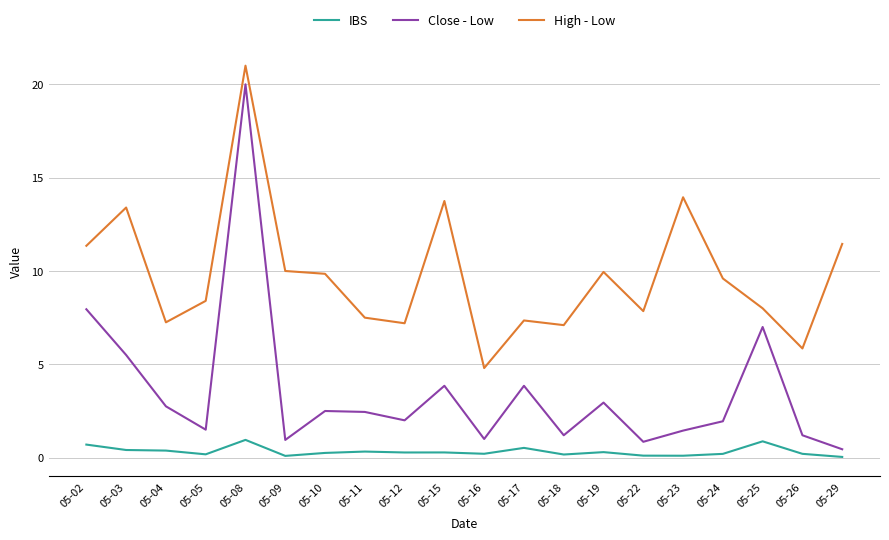

At which label does High - Low first exceed 9?

05-02